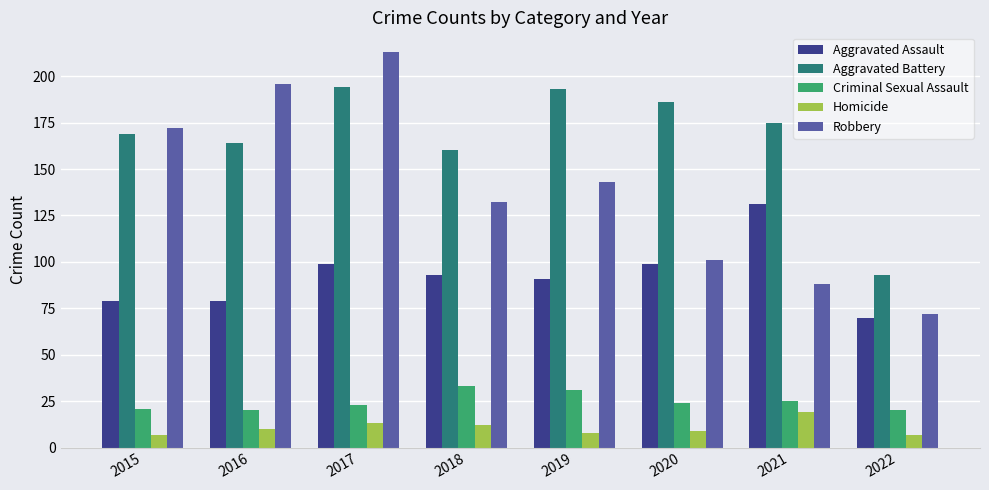

Between 2018 and 2021, which series saw the biggest shift?

Robbery